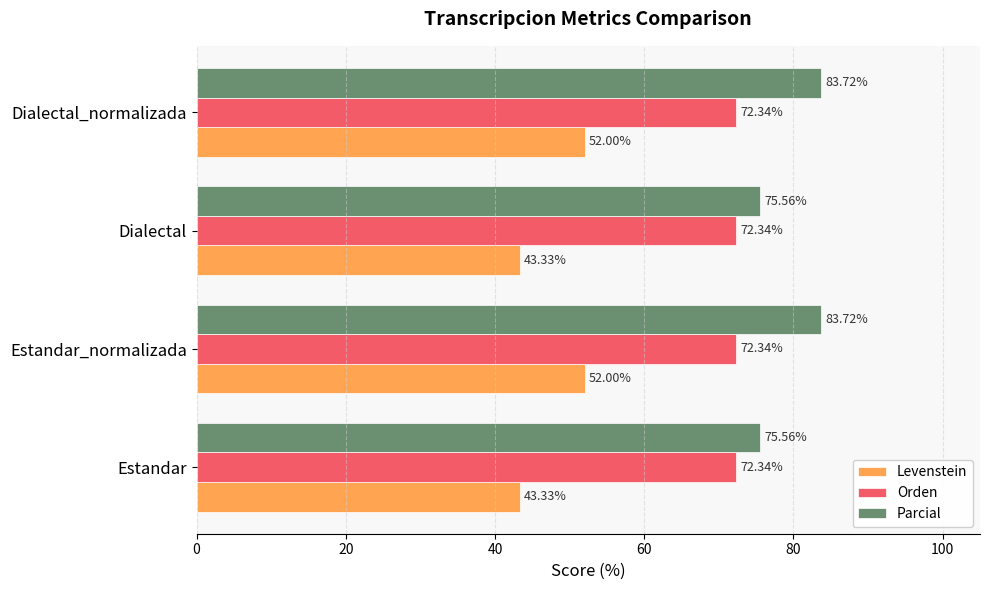

Which series has the largest range (max minus min)?

Levenstein